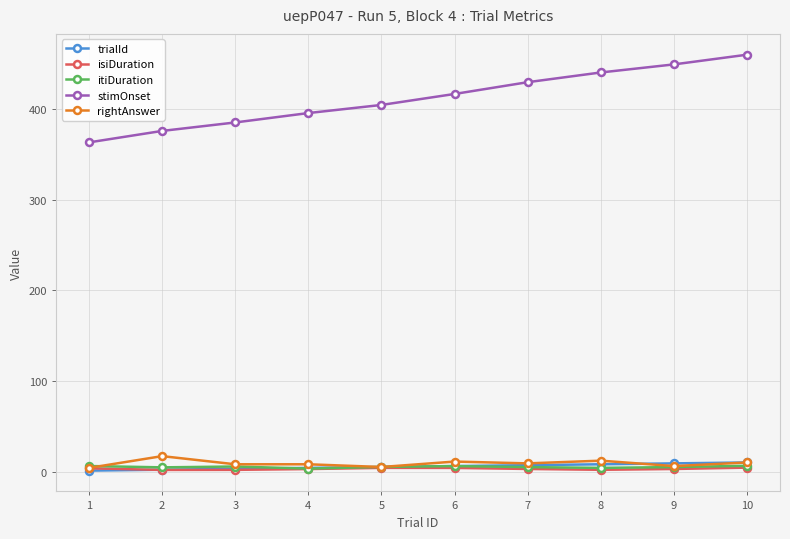

At how many categories does at least one series exceed 231?

10